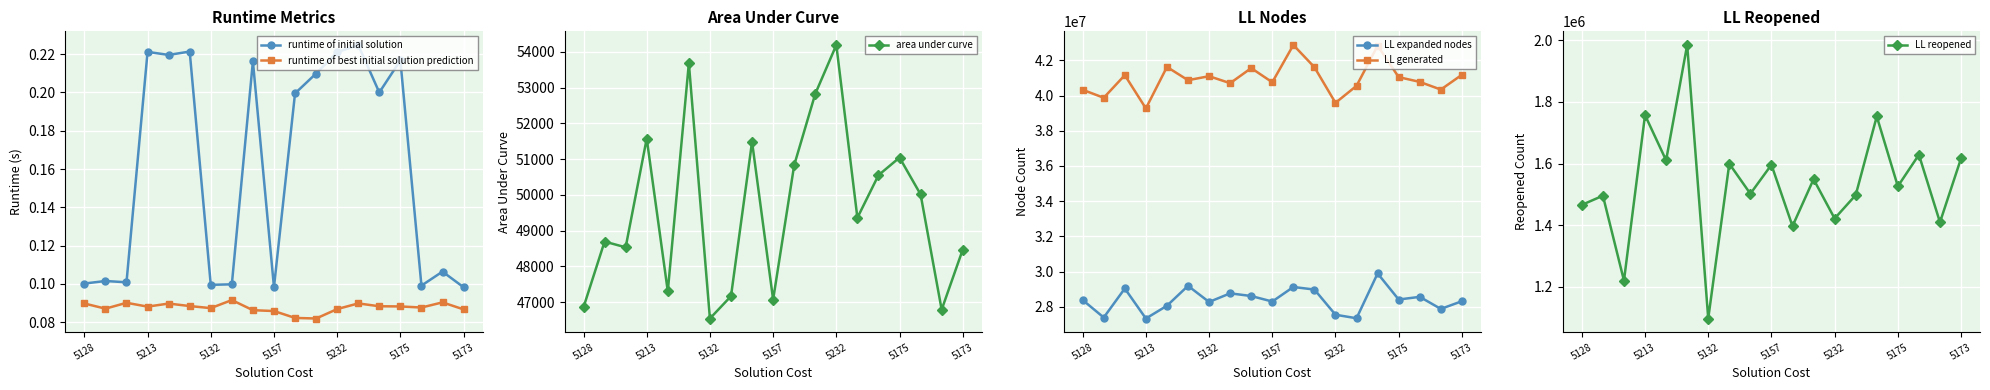

What is the highest value of the runtime of initial solution series?

0.2